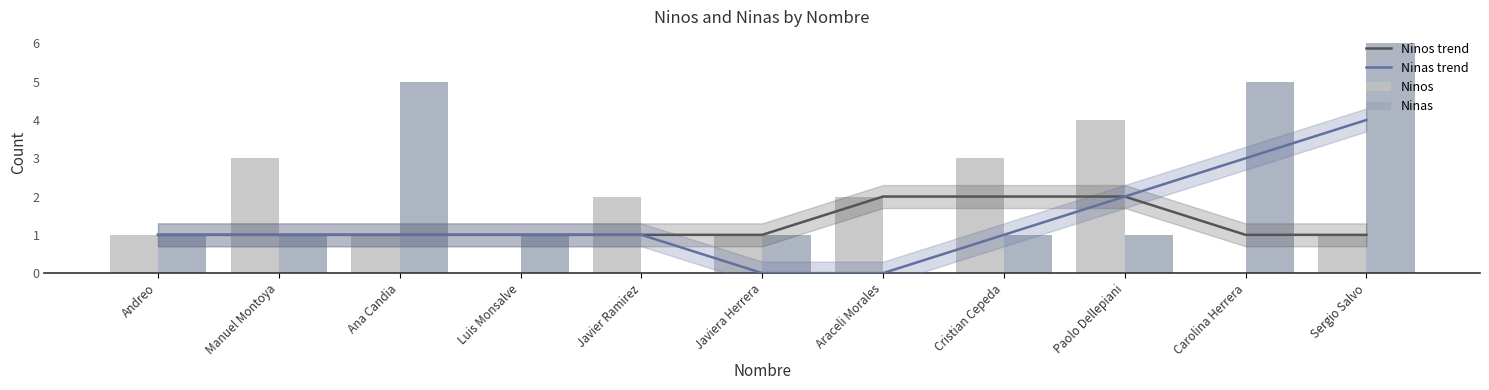

How many data points in Ninos are above 1?

5